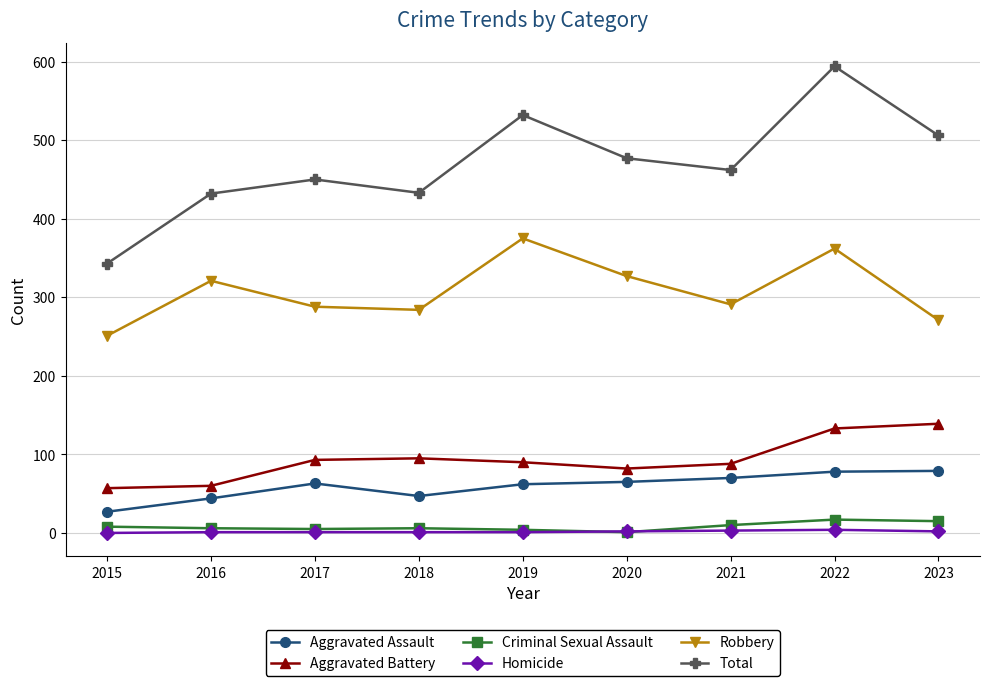

What is the highest value of the Aggravated Battery series?

139